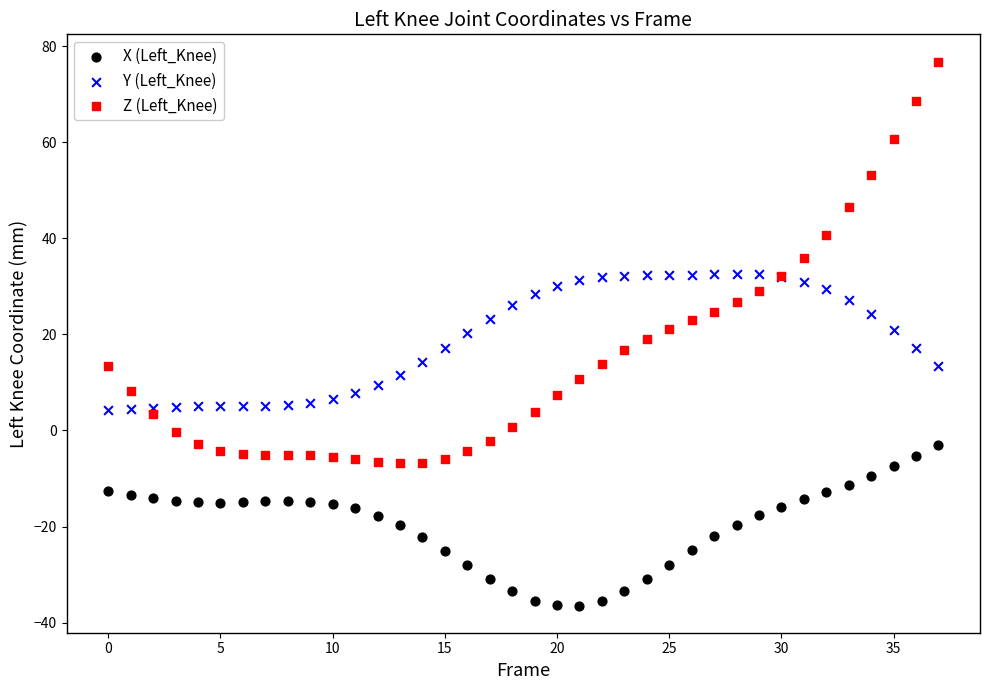

Which series contains the highest Y value?

Z (Left_Knee)